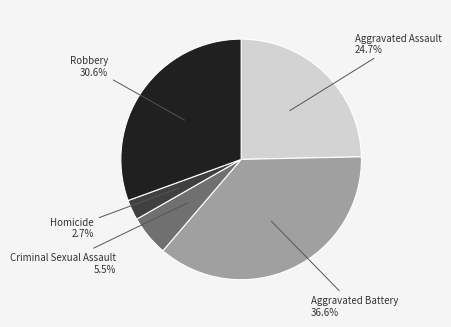

Approximately how many times larger is the value at Aggravated Battery compared to Criminal Sexual Assault?

6.7